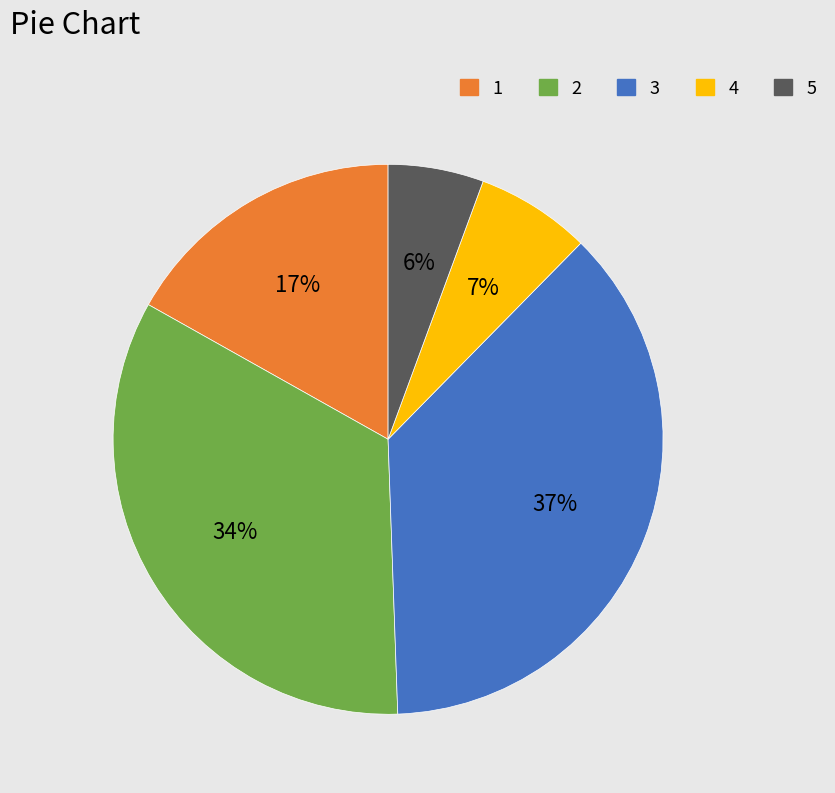

To the nearest percent, what is the average slice percentage?

20%